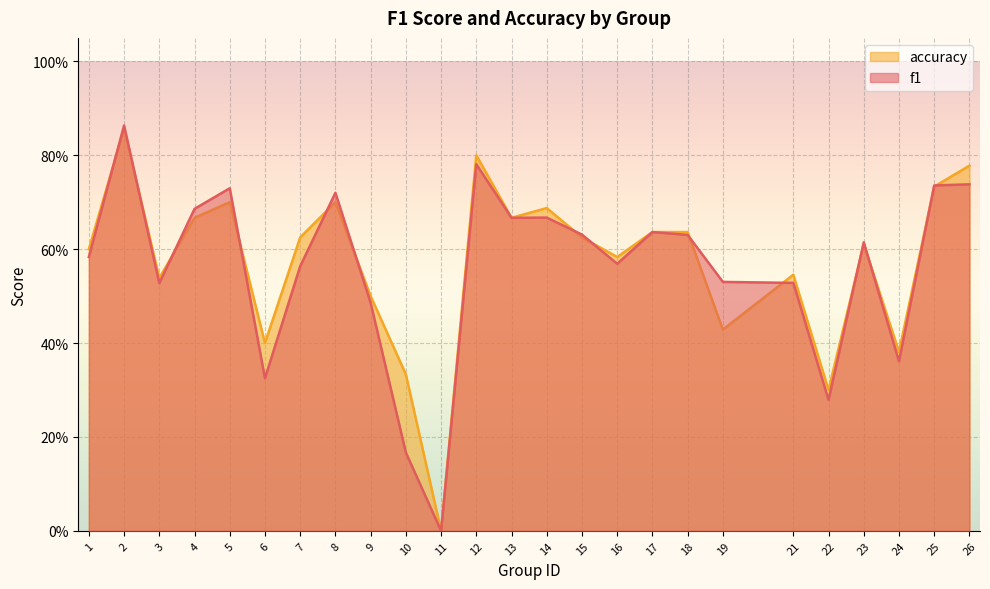

True or false: accuracy has a value of 1.0 at 7.

False